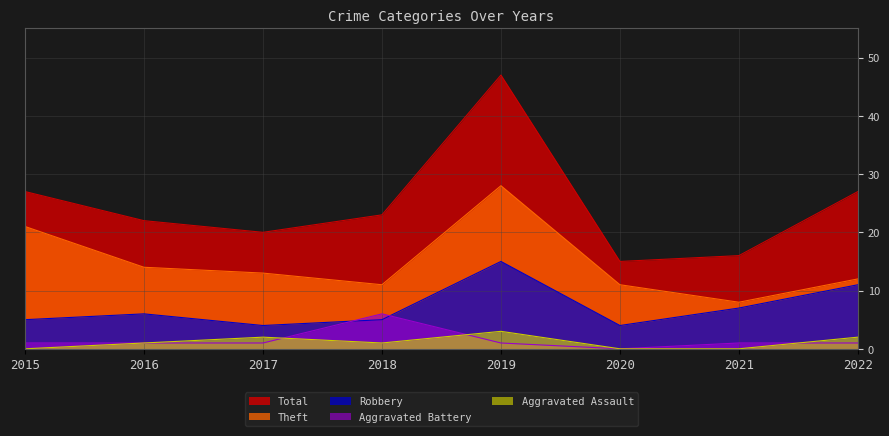

What is the value of the Theft point at the 6th from the left?

11